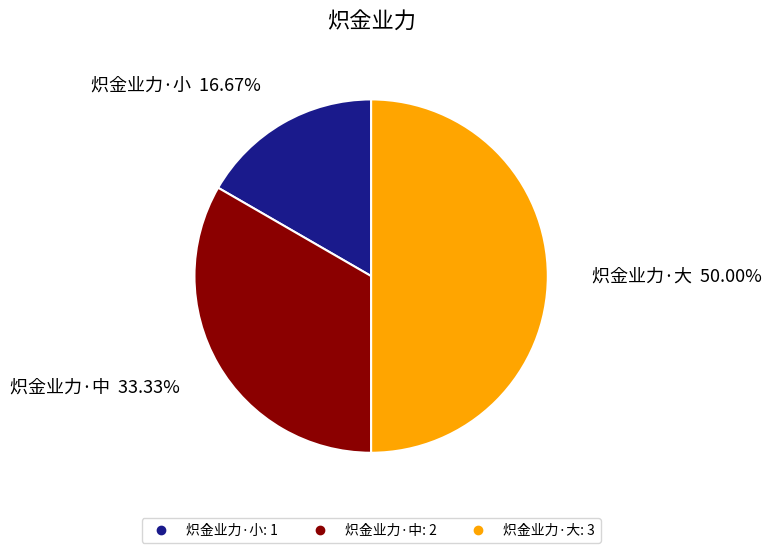

The 炽金业力·中 slice represents 48% of the pie. True or false?

False